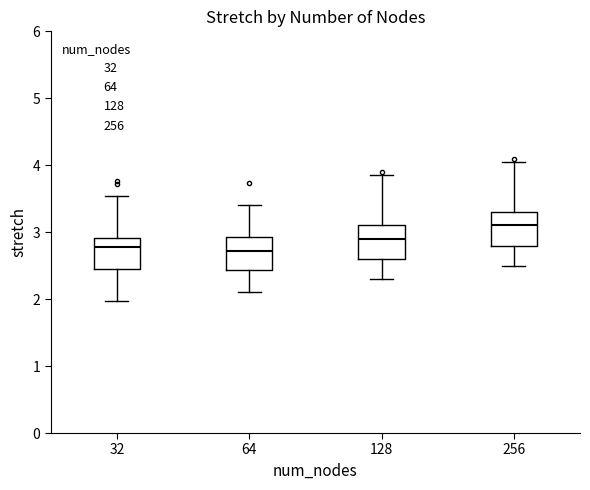

Reading left to right, read every box against the y-axis: the position of its median line, the range the box covers, and the ends of its whiskers. The values are not printed on the chart, so give them approximately, as read against the axis.

32: median 2.8, box 2.4 to 2.9, whiskers 2.0 to 3.5
64: median 2.7, box 2.4 to 2.9, whiskers 2.1 to 3.4
128: median 2.9, box 2.6 to 3.1, whiskers 2.3 to 3.9
256: median 3.1, box 2.8 to 3.3, whiskers 2.5 to 4.1